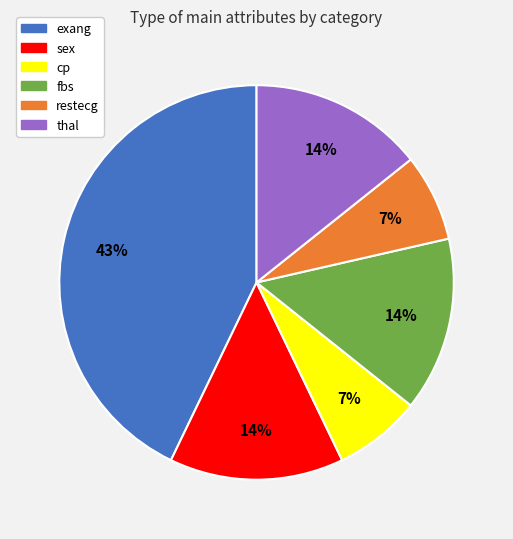

Is it true that cp is 16% of the pie?

False